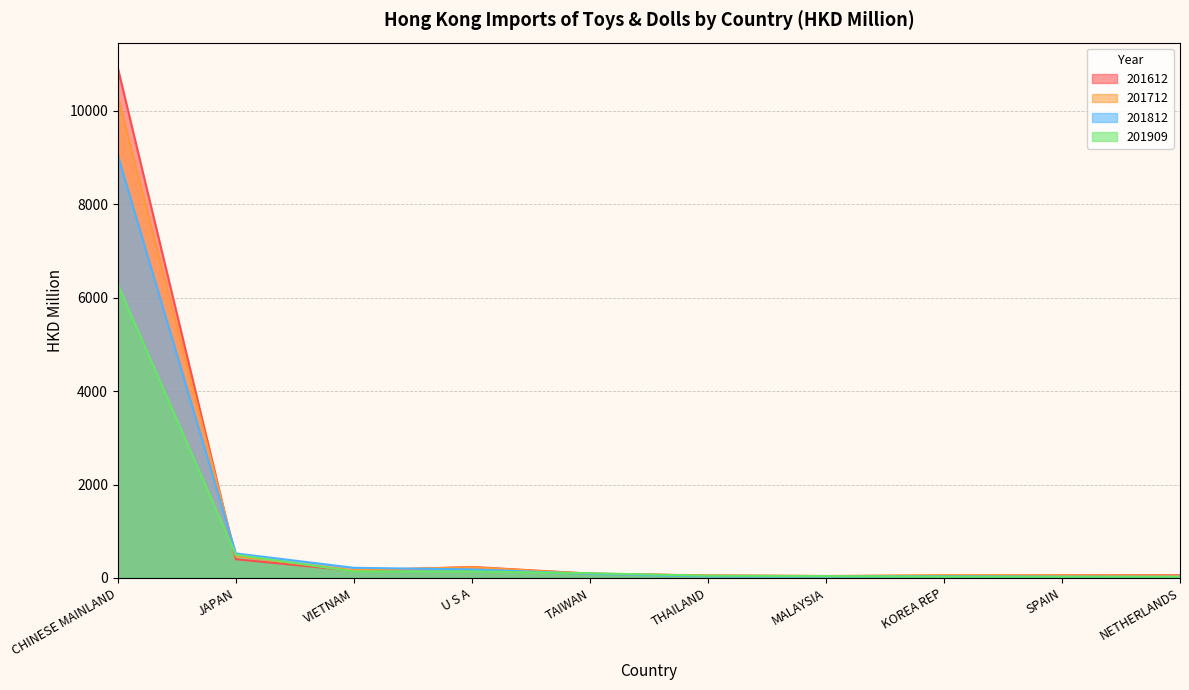

Reading left to right, transcribe all the data shown in this chart.

201612: 10916.8	400.5	154.6	235.9	93.6	53.4	42.5	45.9	57.4	58.7
201712: 10314.3	466.1	167.5	229.1	90.0	51.6	39.7	62.5	57.0	48.5
201812: 9051.1	525.5	217.5	183.2	88.8	35.3	31.5	37.0	27.7	25.1
201909: 6284.7	497.0	140.9	140.2	101.2	49.0	40.8	27.0	25.0	23.5